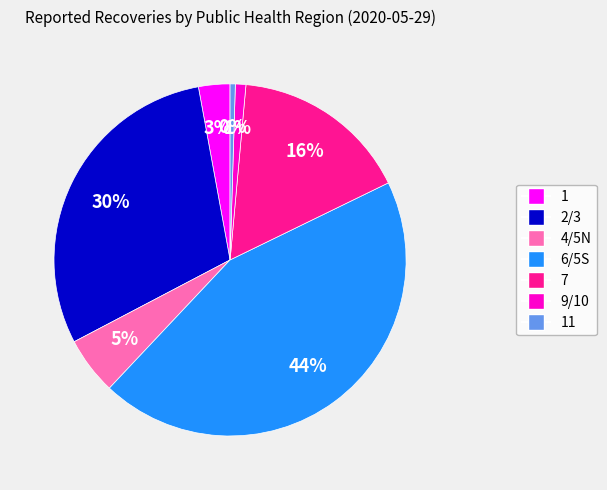

What percentage is the 1 slice, to the nearest percent?

3%